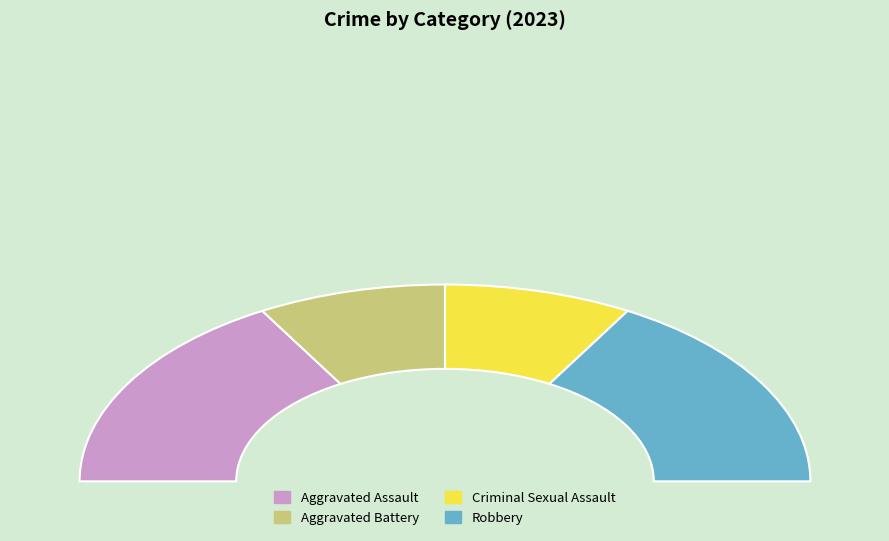

What is the smallest slice in the pie chart?

Aggravated Battery